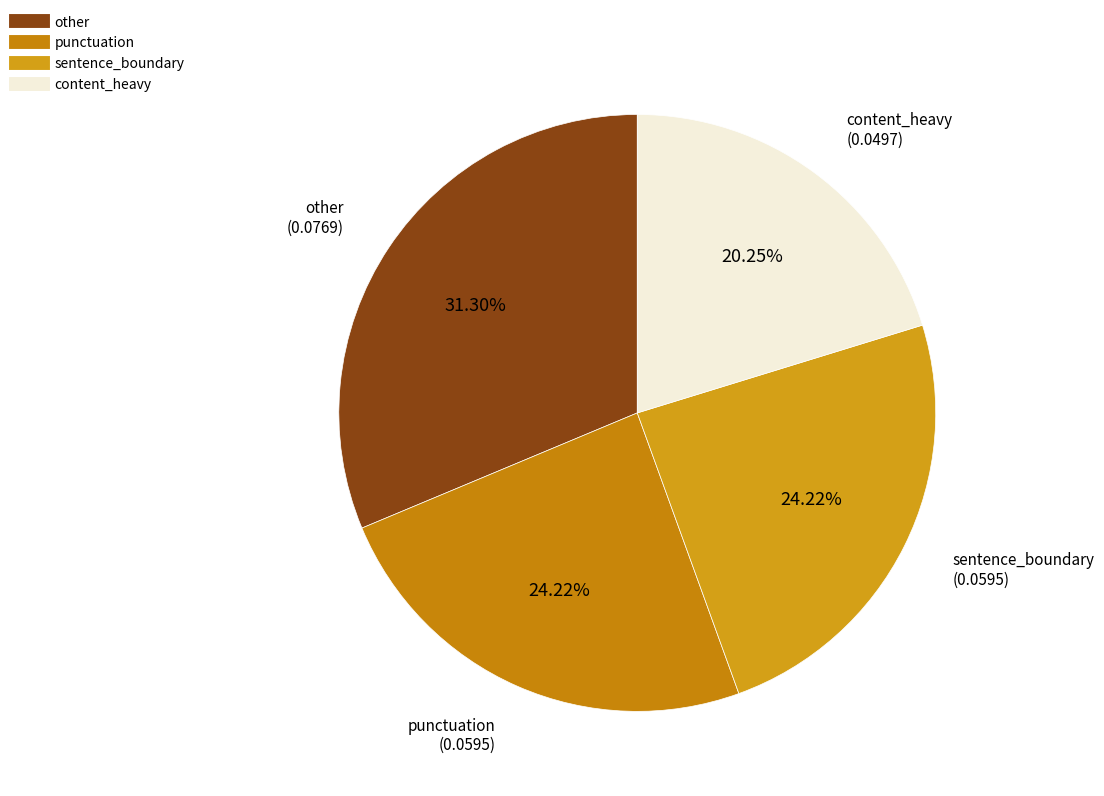

What is the smallest slice in the pie chart?

content_heavy